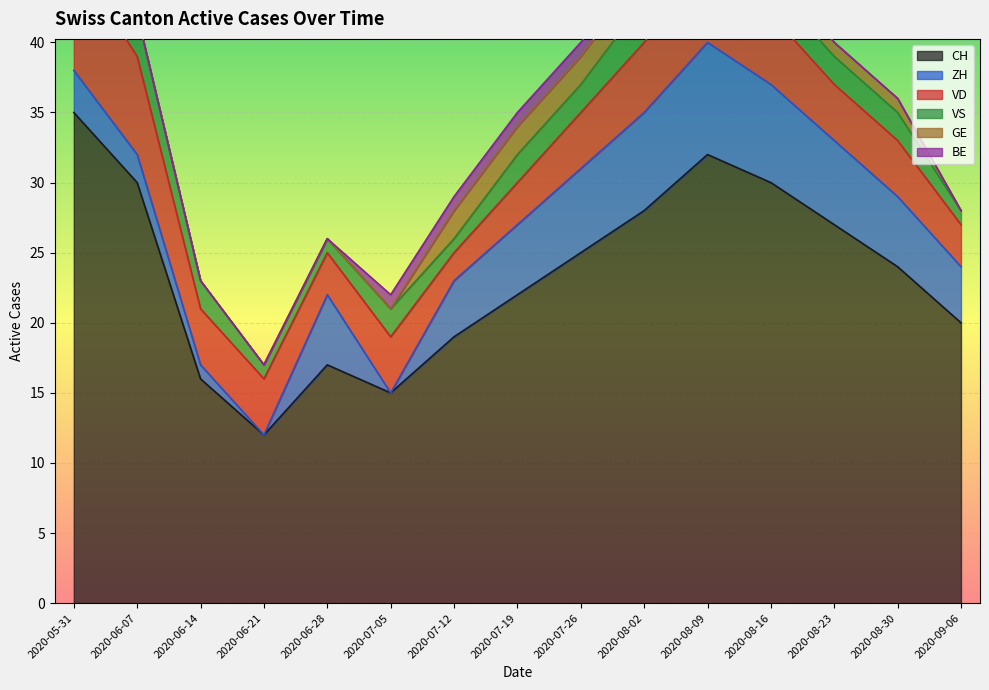

Which series has the largest total across all categories?

CH